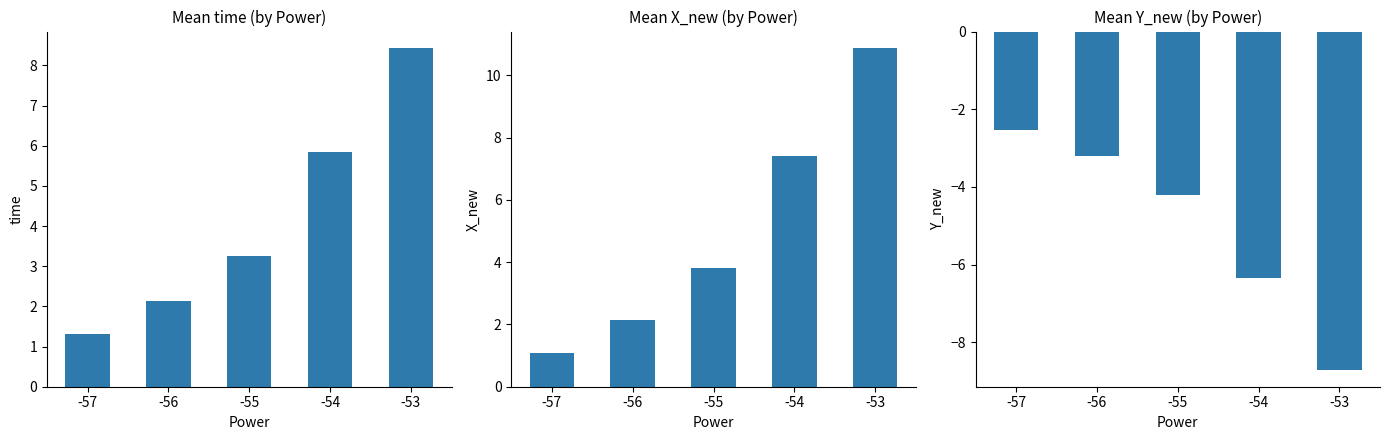

Reading left to right, transcribe all the data shown in this chart.

time: -57=1.3	-56=2.1	-55=3.3	-54=5.8	-53=8.4
X_new: -57=1.1	-56=2.2	-55=3.8	-54=7.4	-53=10.9
Y_new: -57=-2.5	-56=-3.2	-55=-4.2	-54=-6.4	-53=-8.7